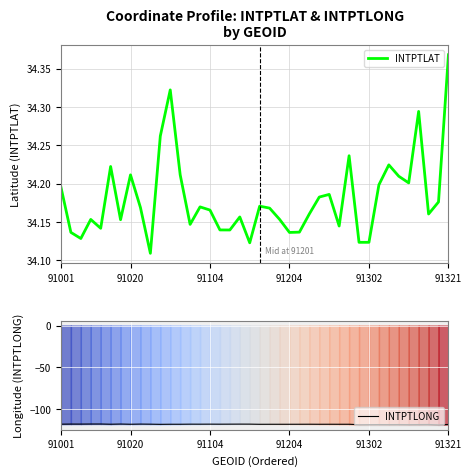

What is the total value across all series at 16?

-84.0